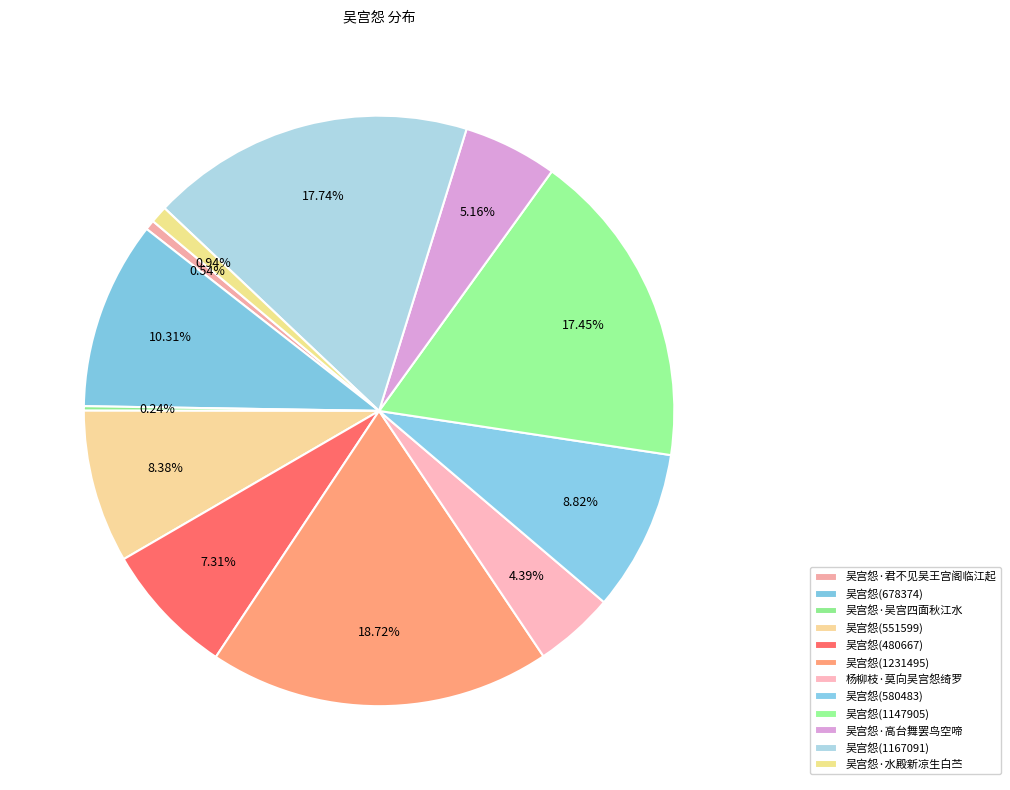

To the nearest percent, what is the average slice percentage?

8%